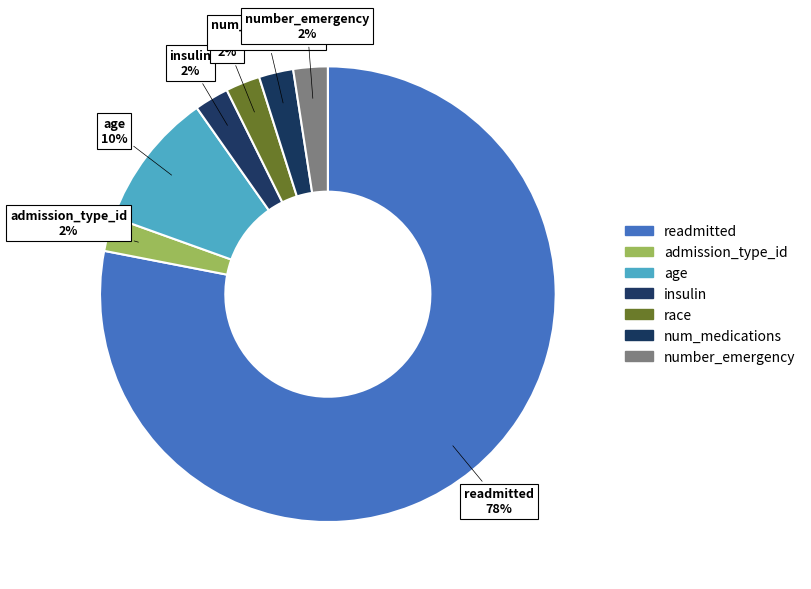

Do readmitted and insulin together represent more than half of the pie?

Yes